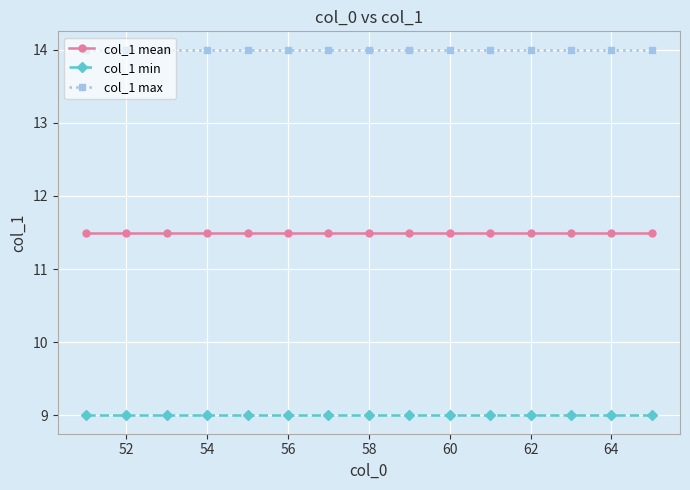

Which series has the largest total across all categories?

col_1 max